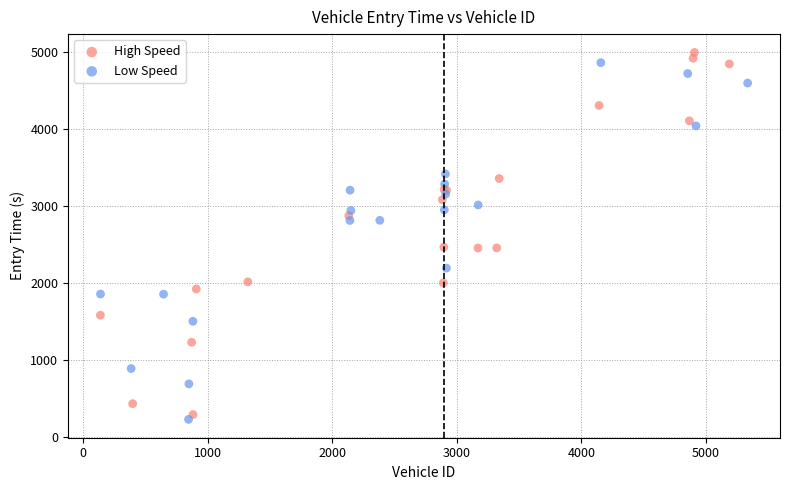

What are all the series names shown in the legend?

High Speed, Low Speed